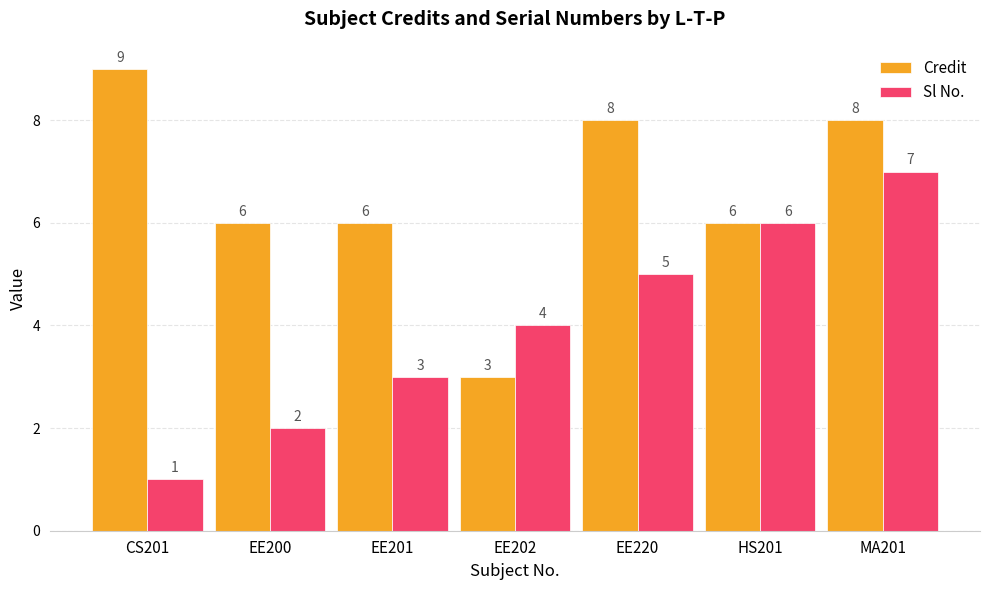

What is the total value across all series at EE202?

7